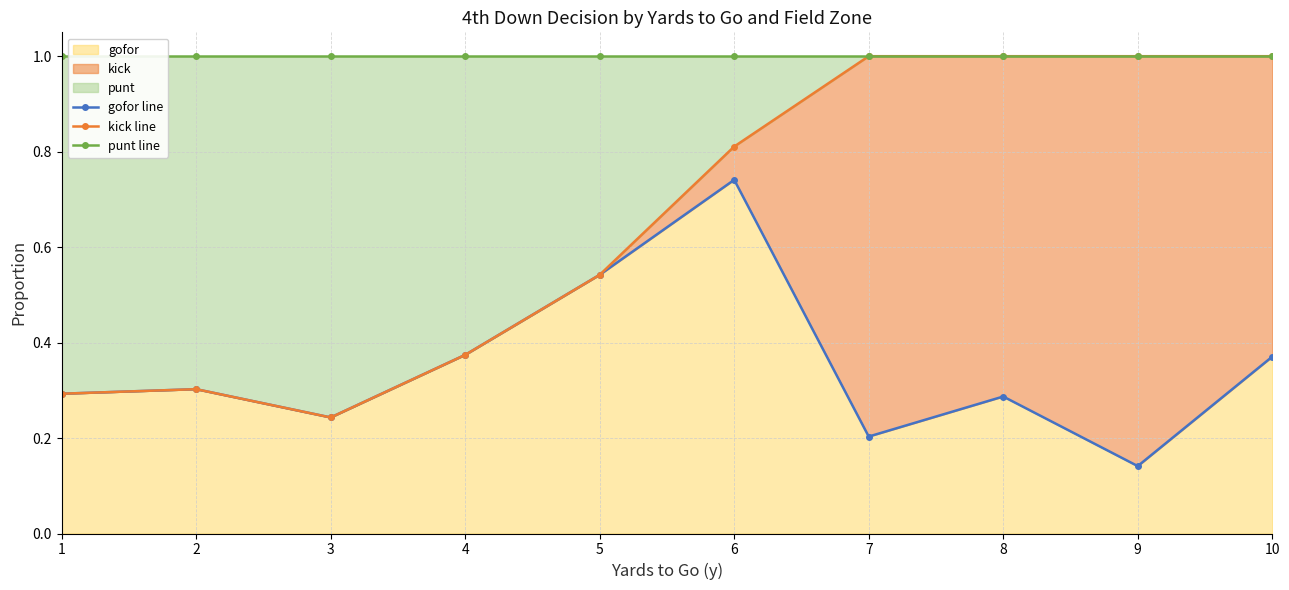

What is the value of the gofor line point at the 4th from the left?

0.4